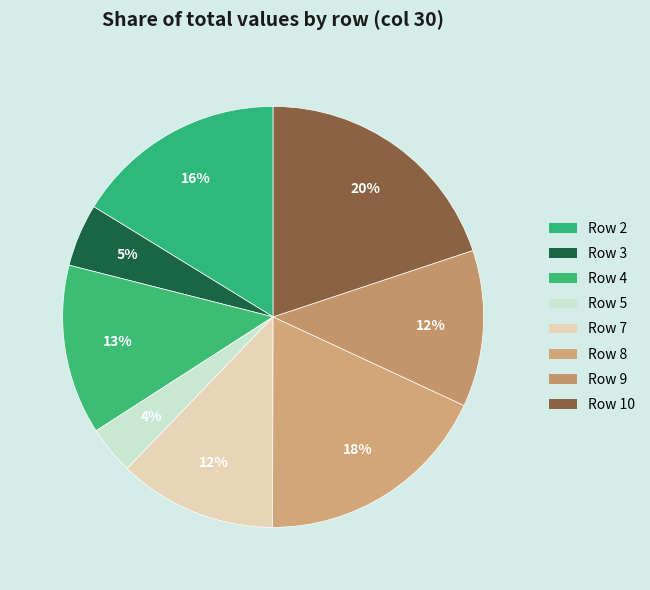

Is there any slice that represents more than half of the pie?

No